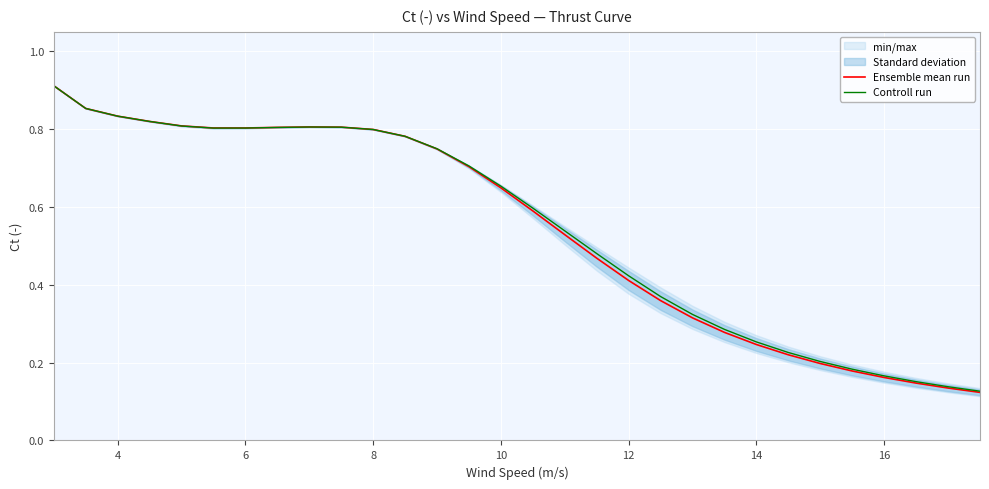

What is the value of the Ensemble mean run point at the 6th from the left?

0.8